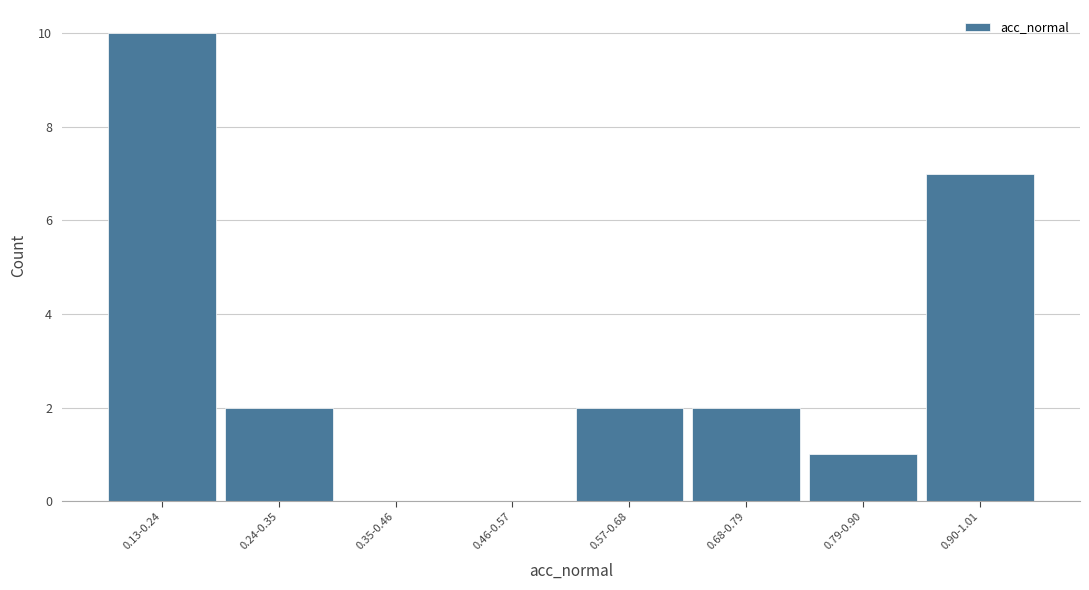

Reading left to right, list all the values displayed in this chart.

0.13-0.24=10	0.24-0.35=2	0.35-0.46=0	0.46-0.57=0	0.57-0.68=2	0.68-0.79=2	0.79-0.90=1	0.90-1.01=7